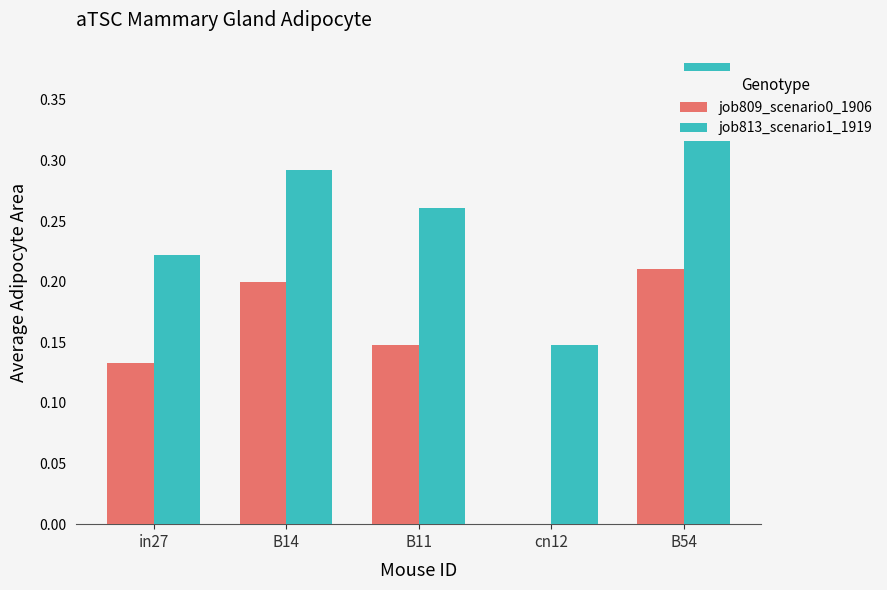

Which series has the largest total across all categories?

job813_scenario1_1919